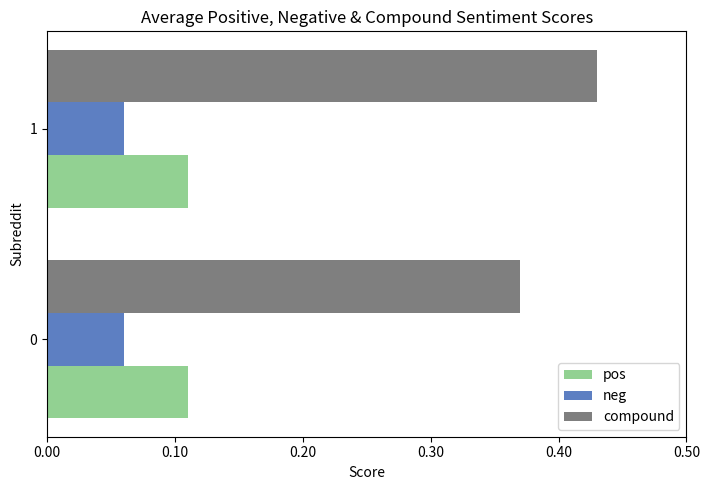

What is the total value across all series at 0?

0.5